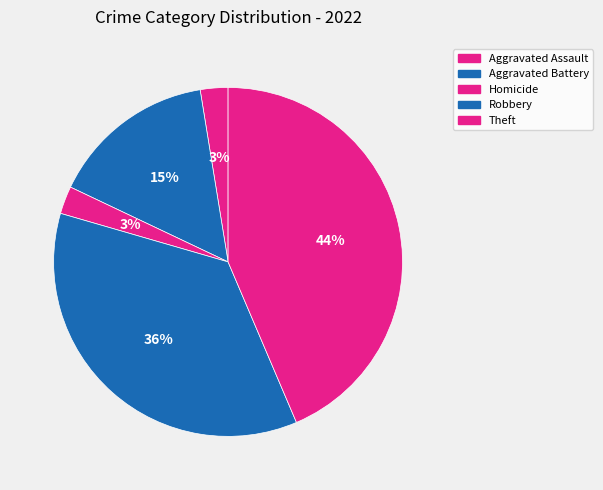

Count the number of slices in the pie.

5